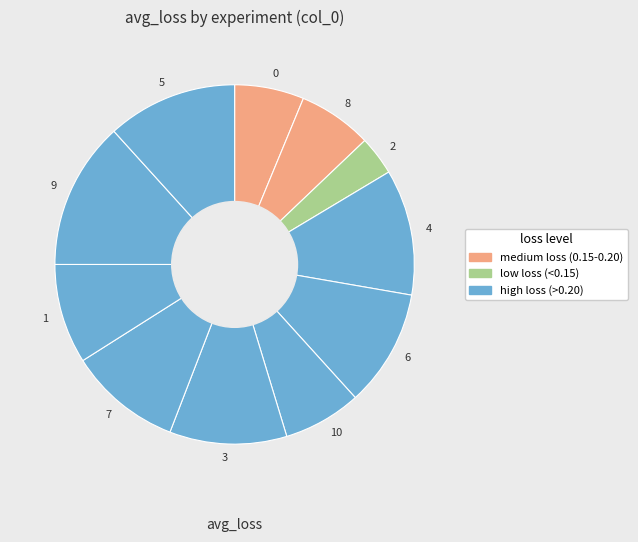

True or false: 3 accounts for 11% of the total.

True